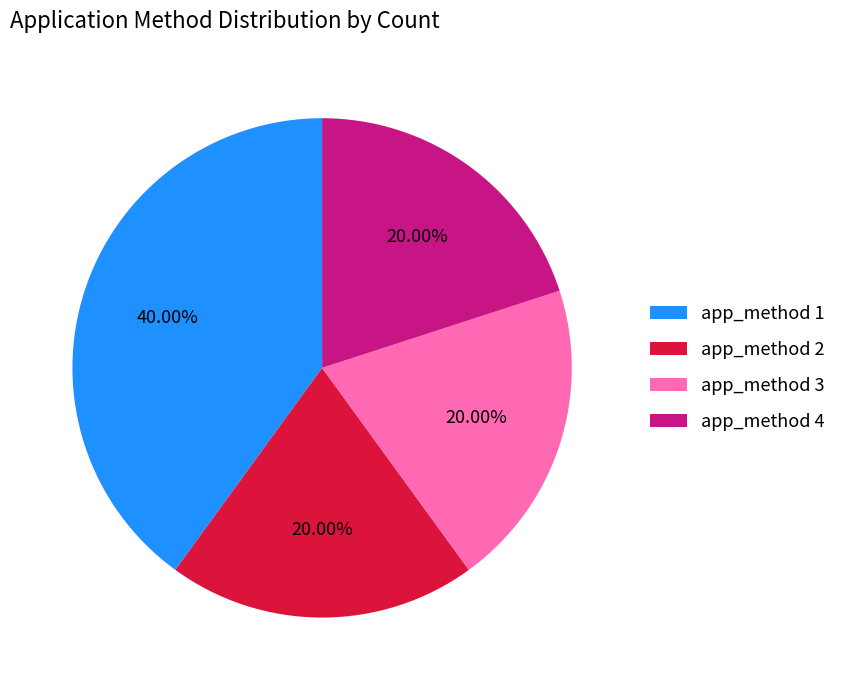

What is the ratio of the value at app_method 4 to the value at app_method 1?

0.5